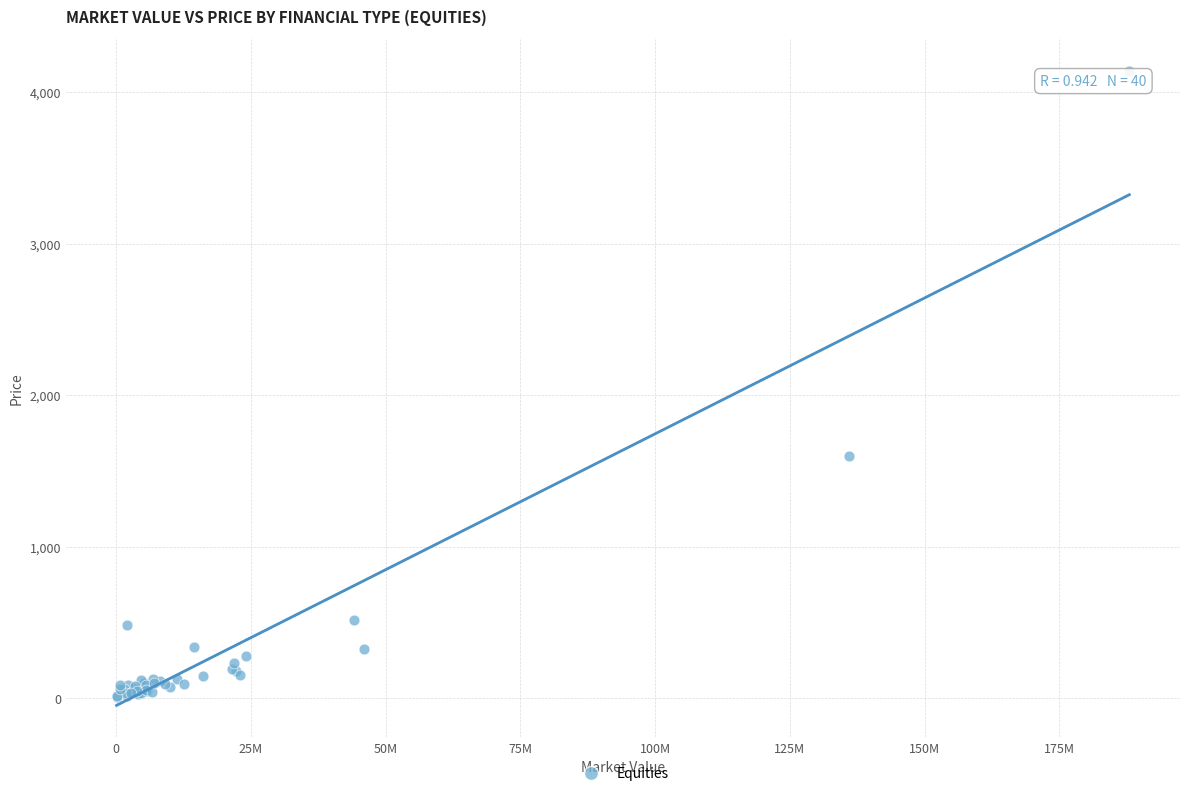

What Y value in the scatter plot is closest to 2074?

1596.8